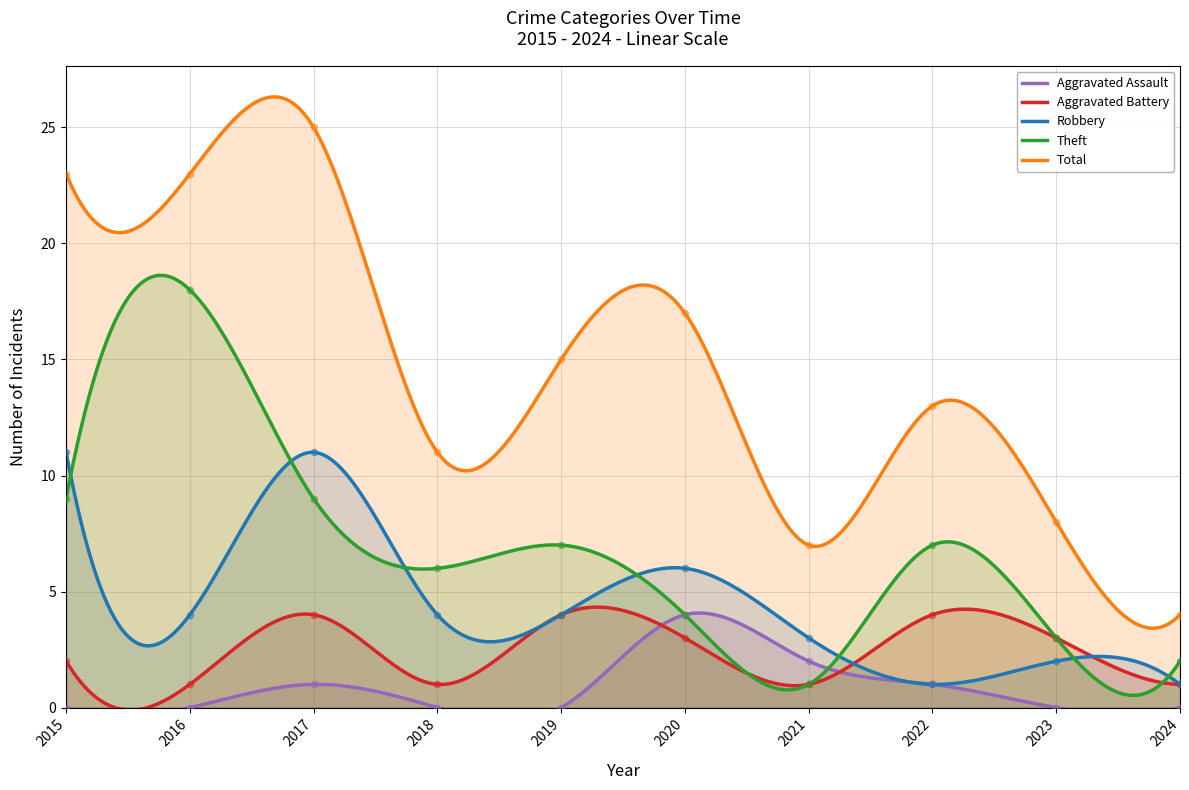

Which series contains the highest Y value?

Total